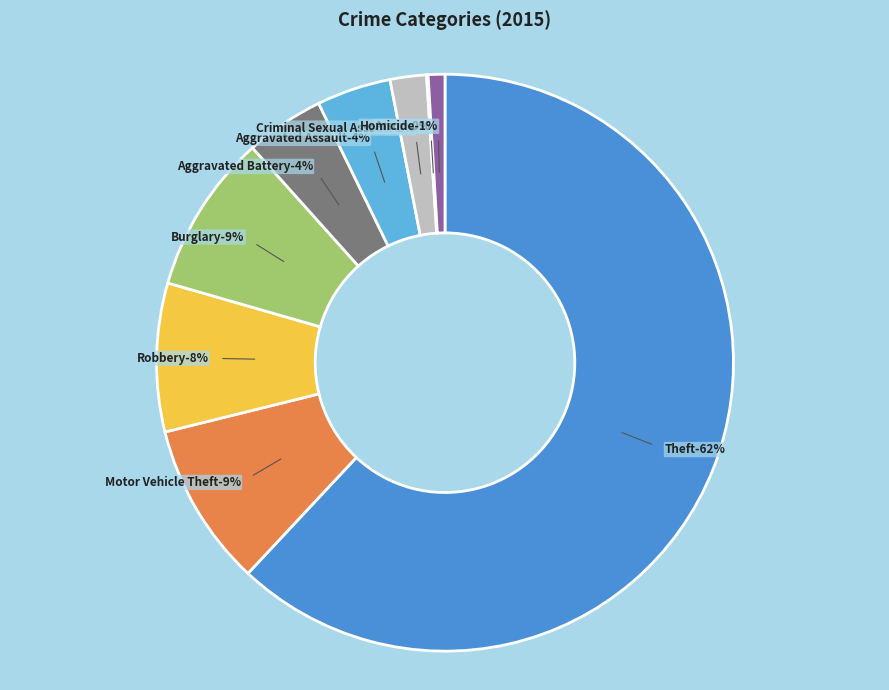

Is it true that Aggravated Battery is 4% of the pie?

True